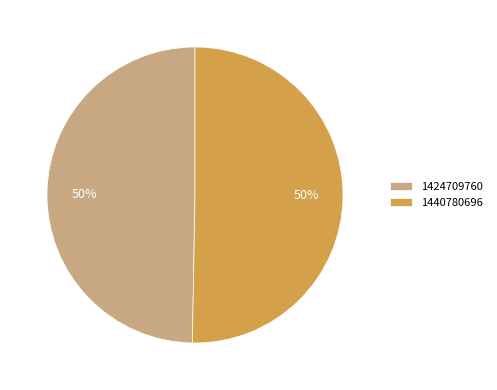

Which slice is the smallest?

1424709760